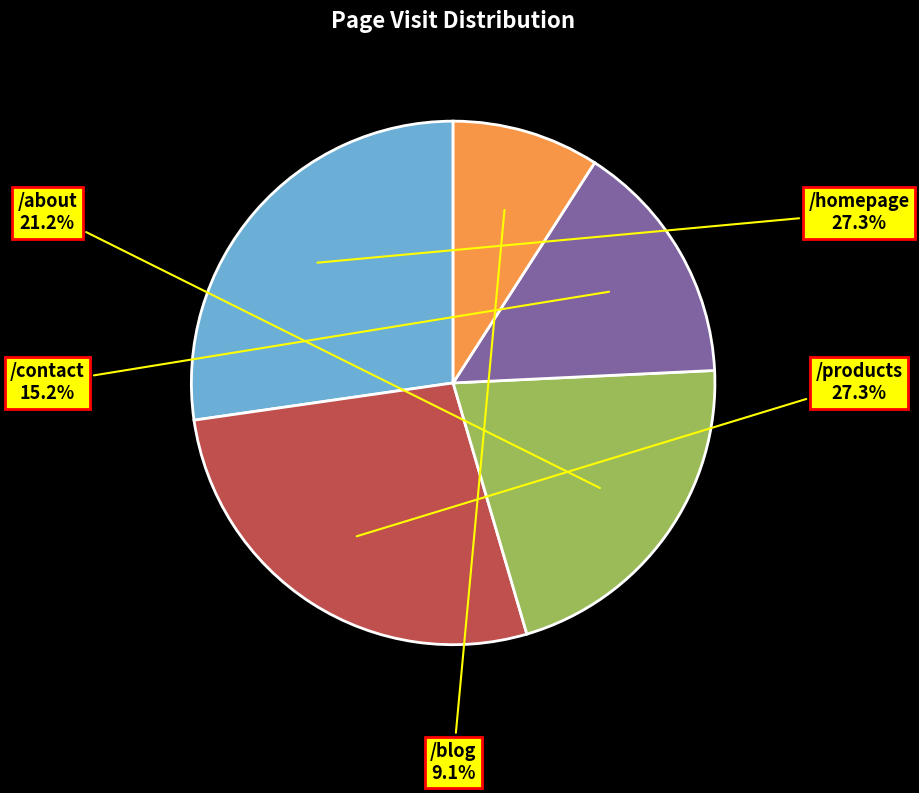

To the nearest percent, what percentage of the pie is /homepage?

27%